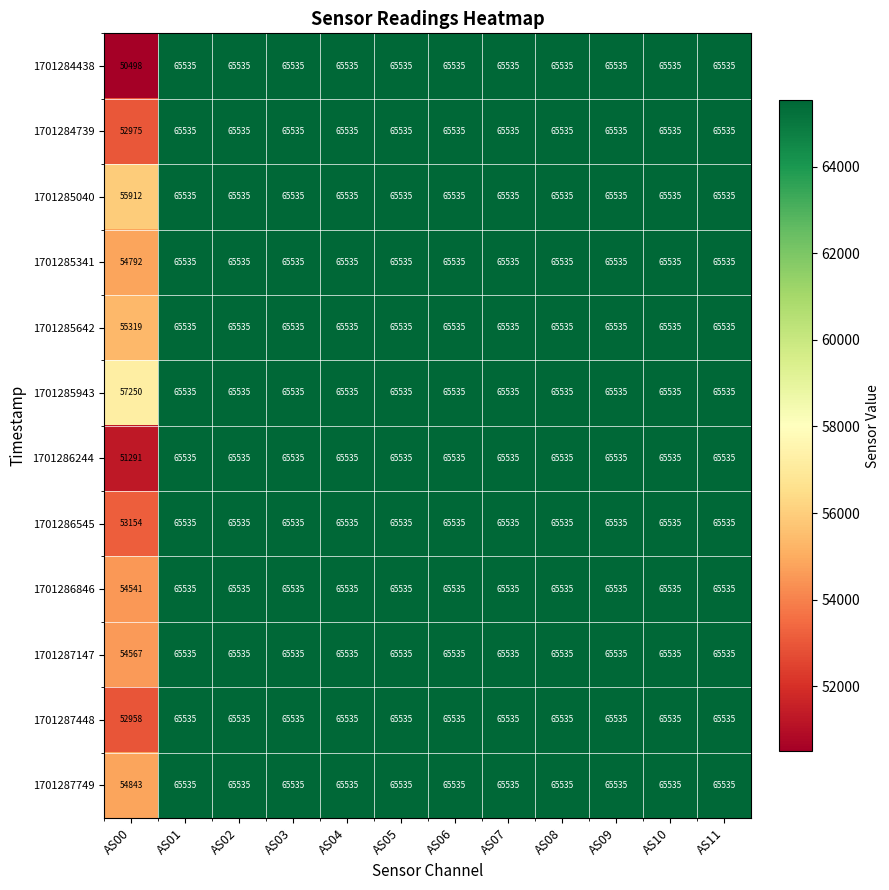

At how many categories does at least one series exceed 57753?

11